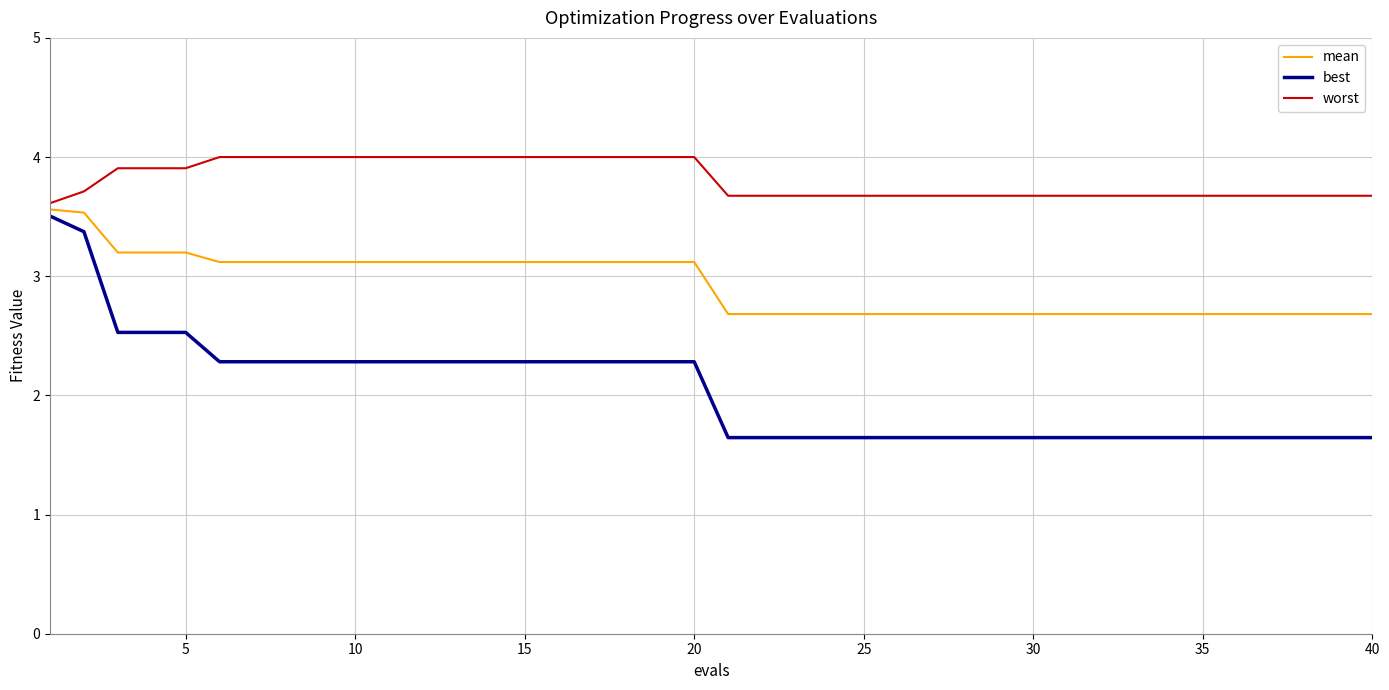

Which series has the widest spread of values?

best